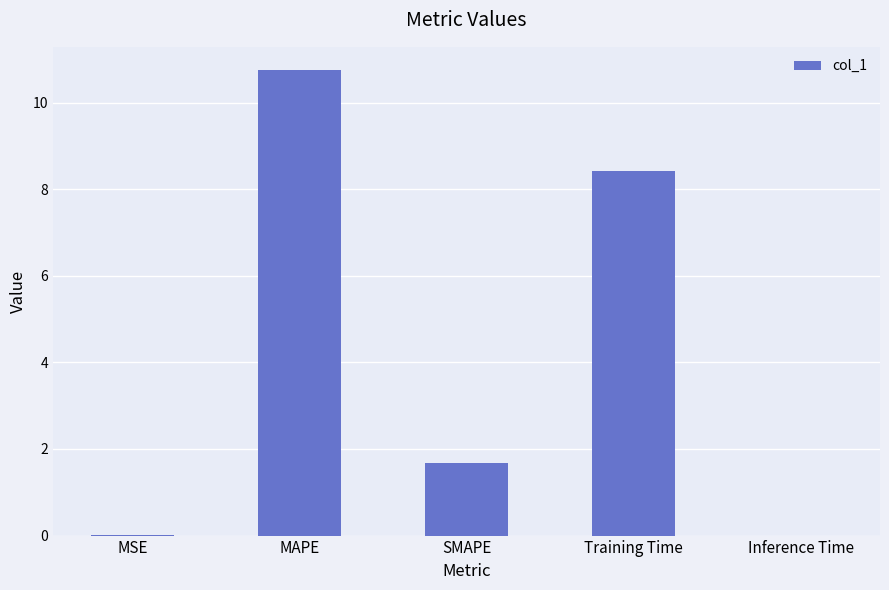

Does the chart contain stacked bars?

No